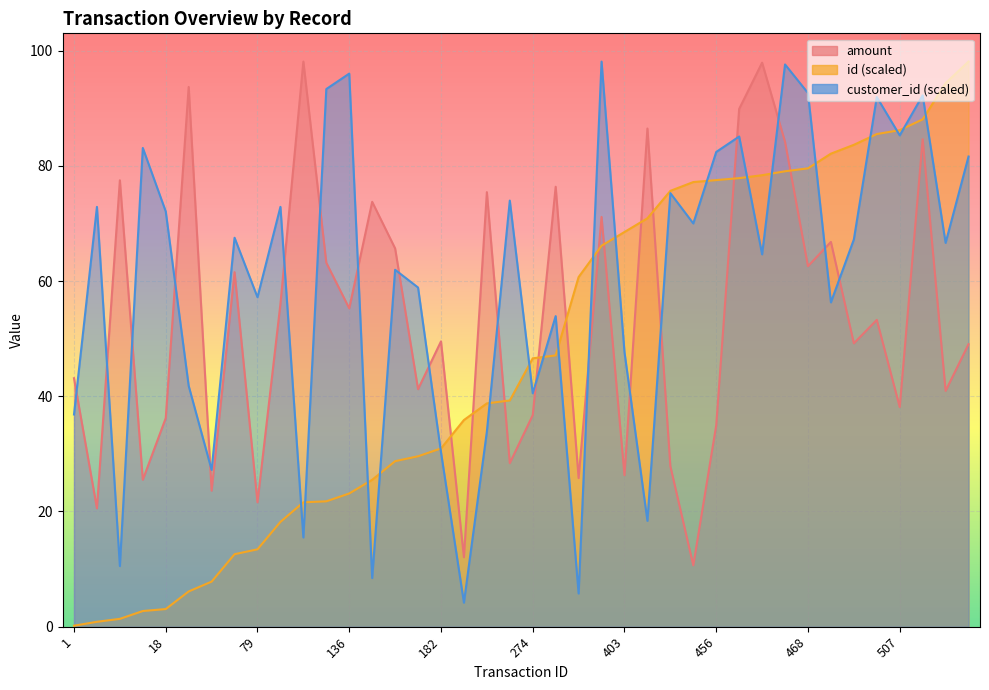

Is the value of id at 389 greater than the value of amount at 461?

No